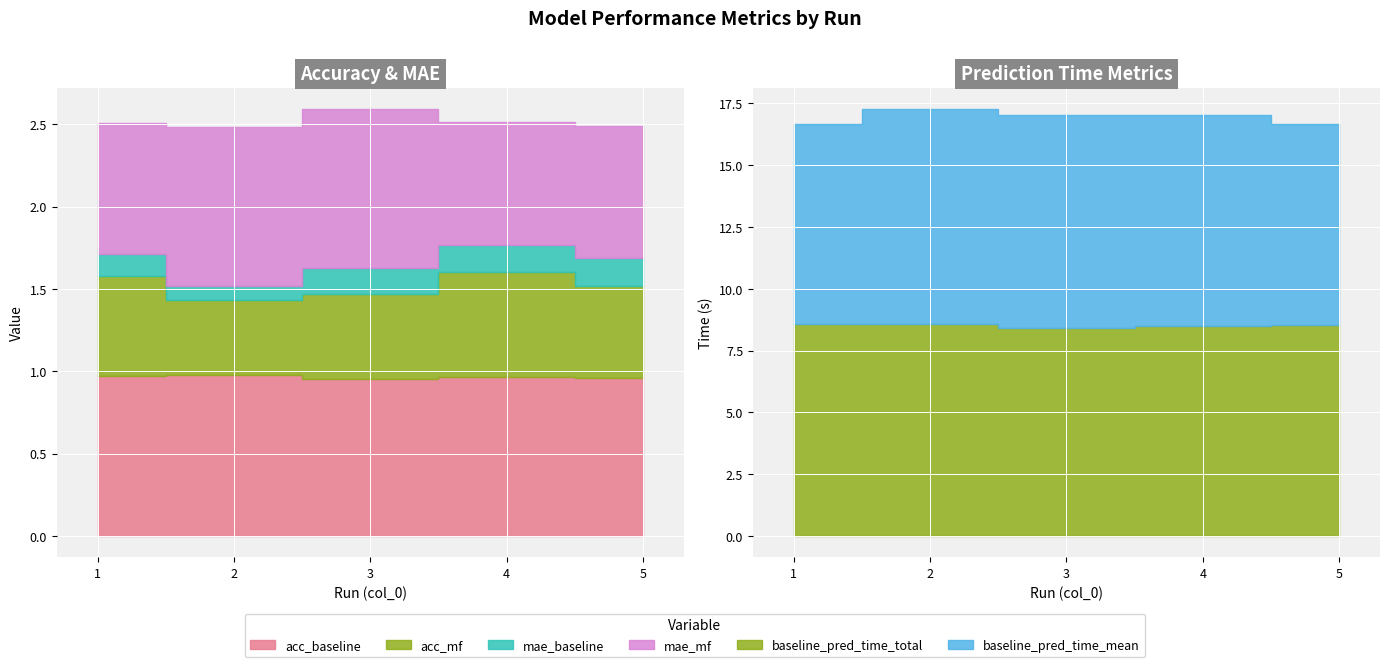

What is the spread (max minus min) of values at 5?

8.4